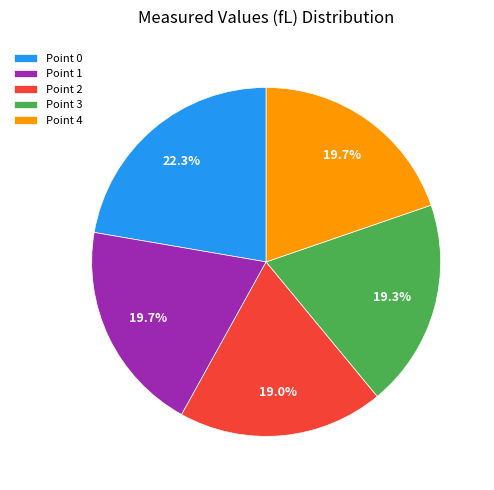

What percentage do Point 3 and Point 2 together represent?

38.3%